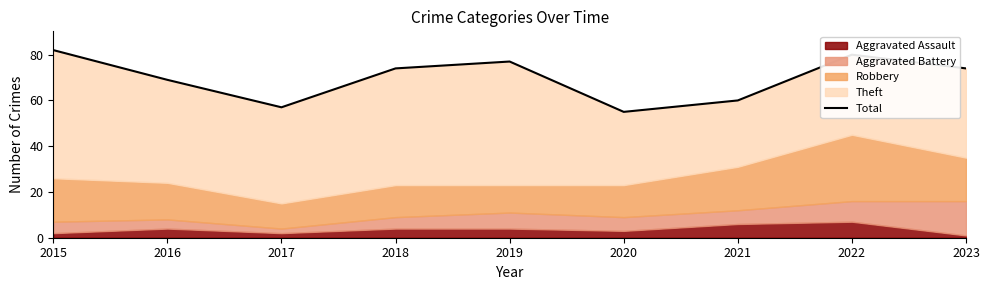

Reading left to right, extract all data points from this chart.

82	69	57	74	77	55	60	80	74